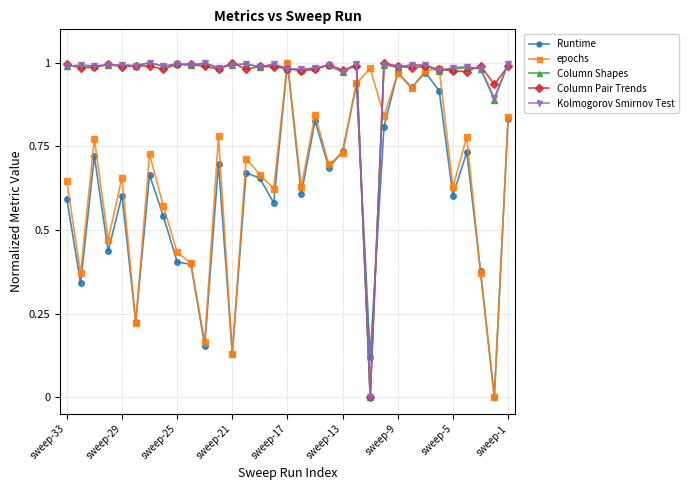

True or false: Column Pair Trends has more than 0 points higher than both neighbors.

True